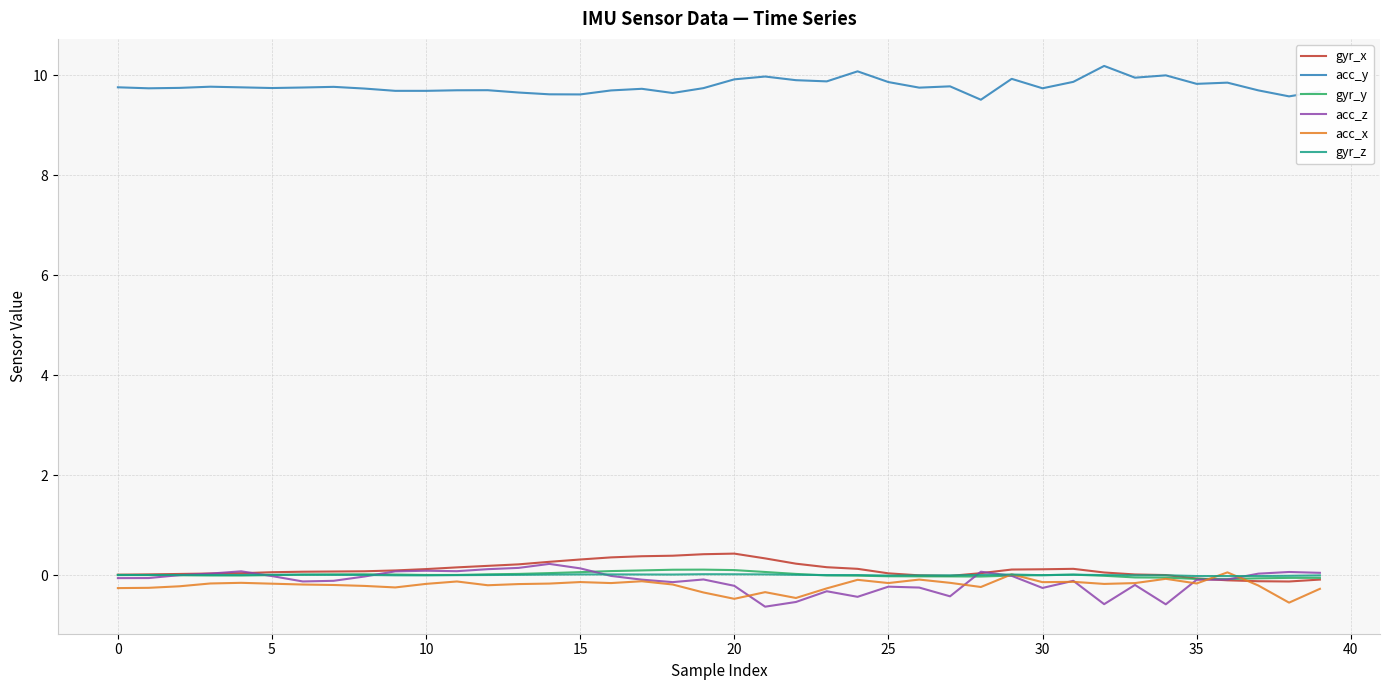

True or false: acc_z and acc_y cross at least once.

False